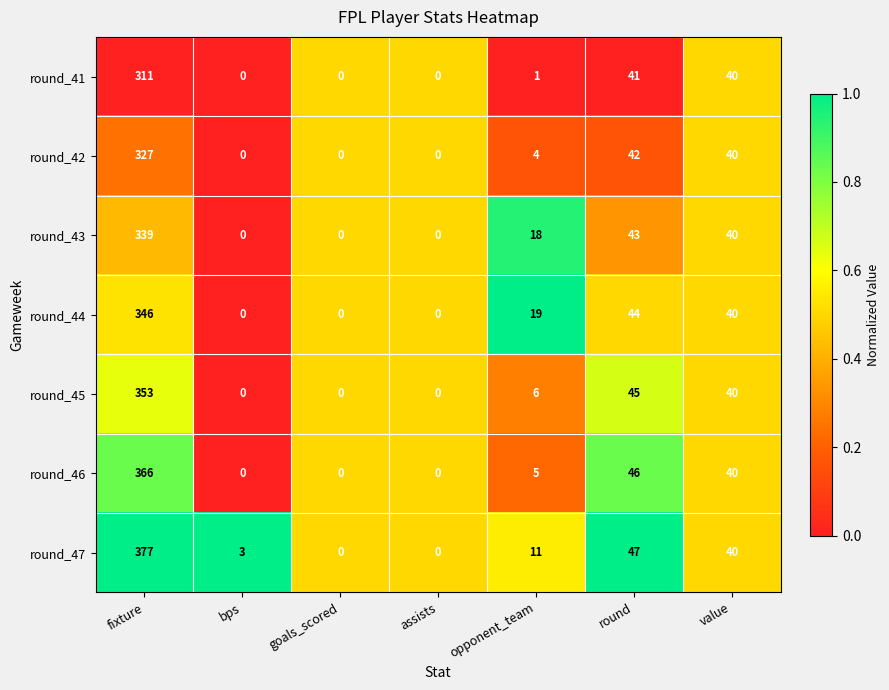

The round_47 series shows 3 at bps. True or false?

True